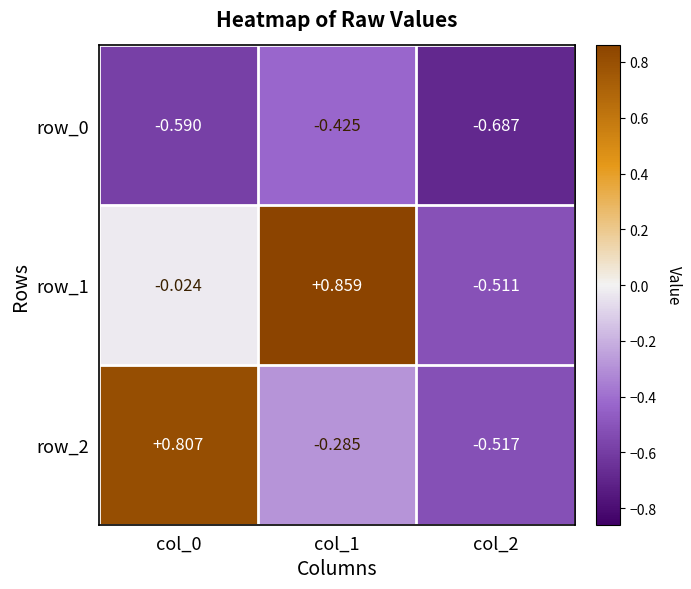

Is the value of row_0 at col_2 greater than the value of row_2 at col_0?

No